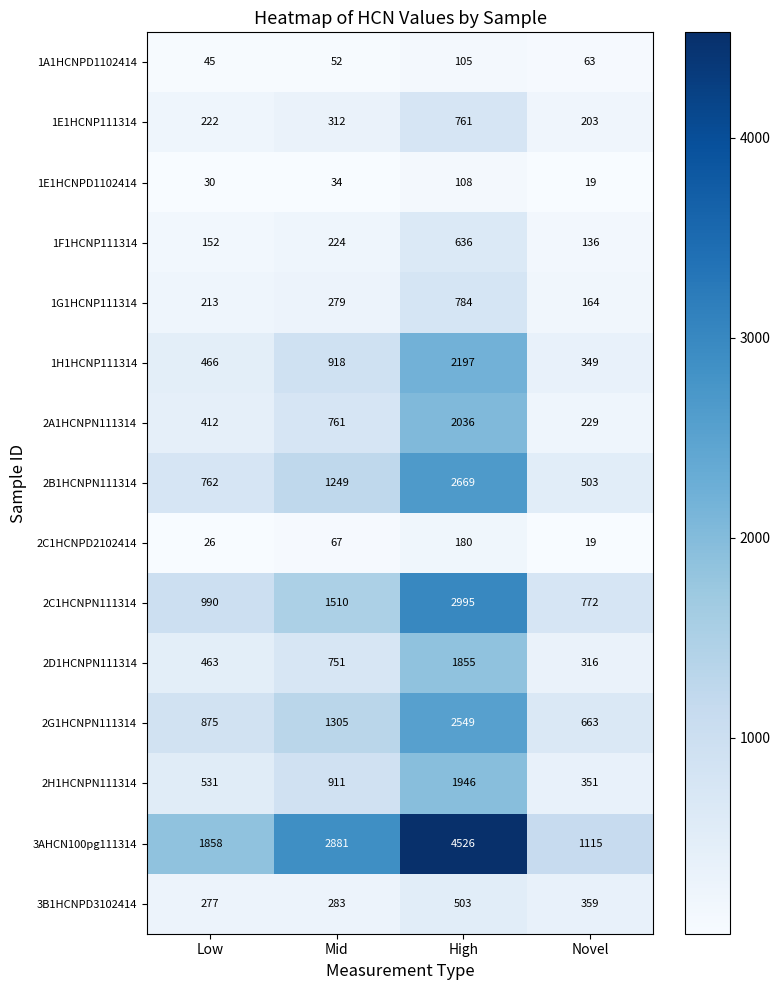

How many series are shown in this chart?

15